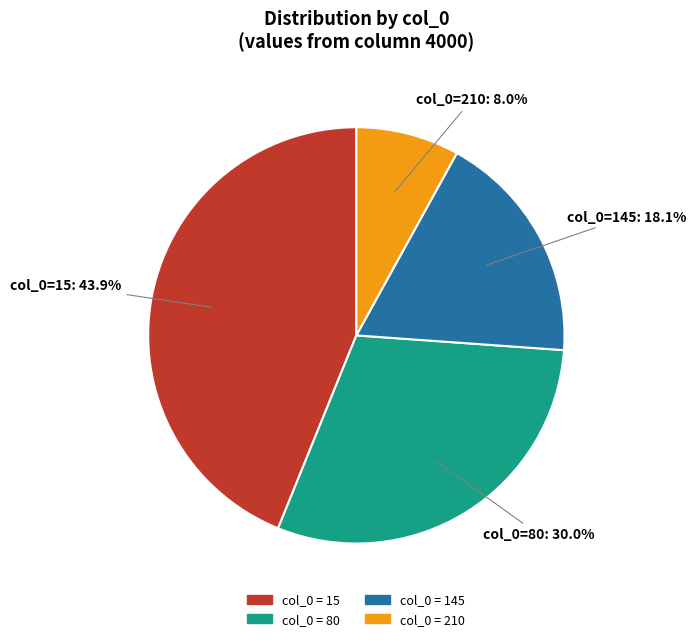

Is there a majority slice in this chart?

No